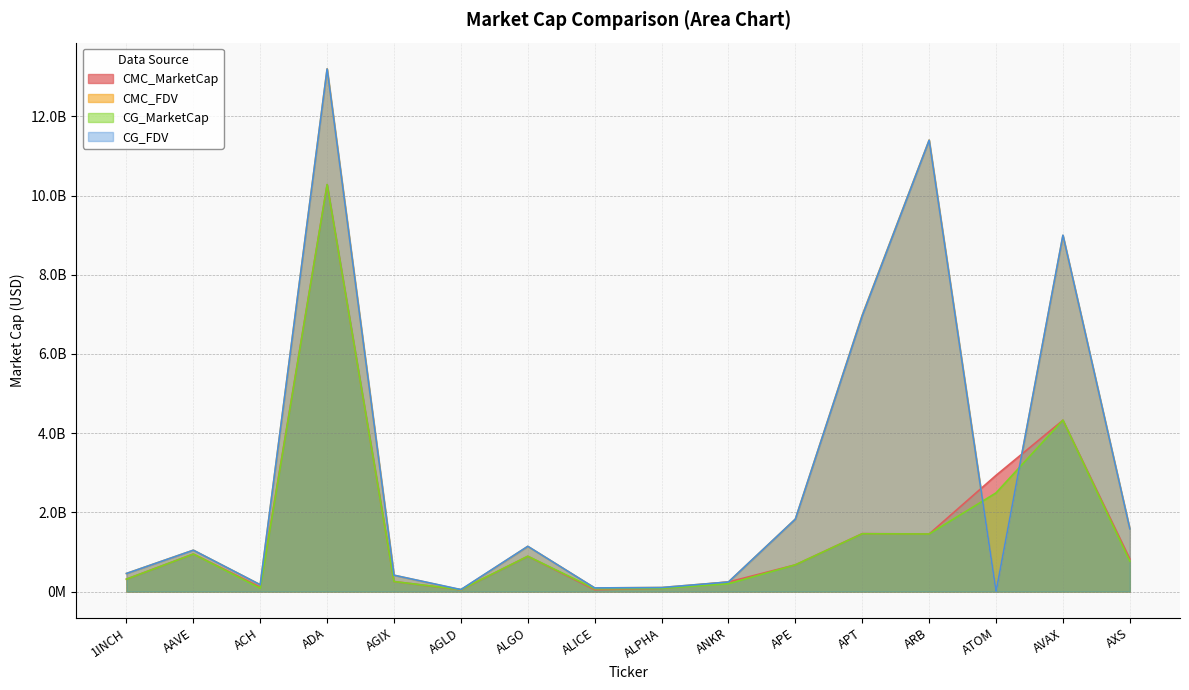

How many positive values does the CG_FDV series have?

15